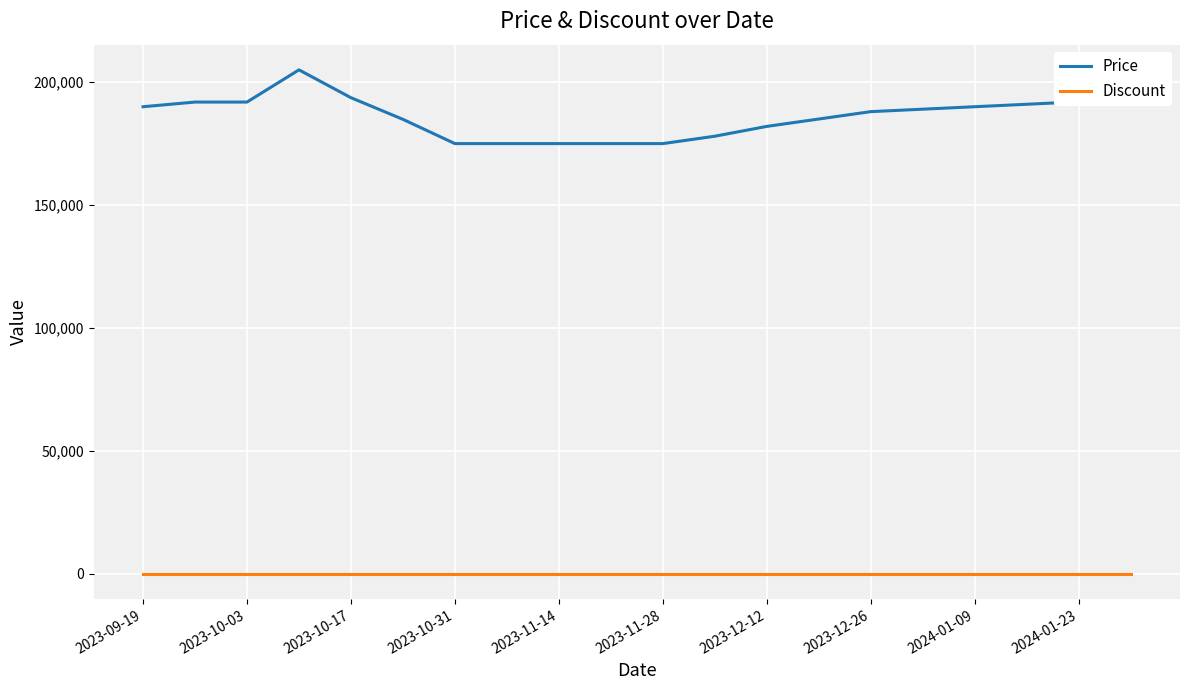

At how many categories does at least one series exceed 108115?

20